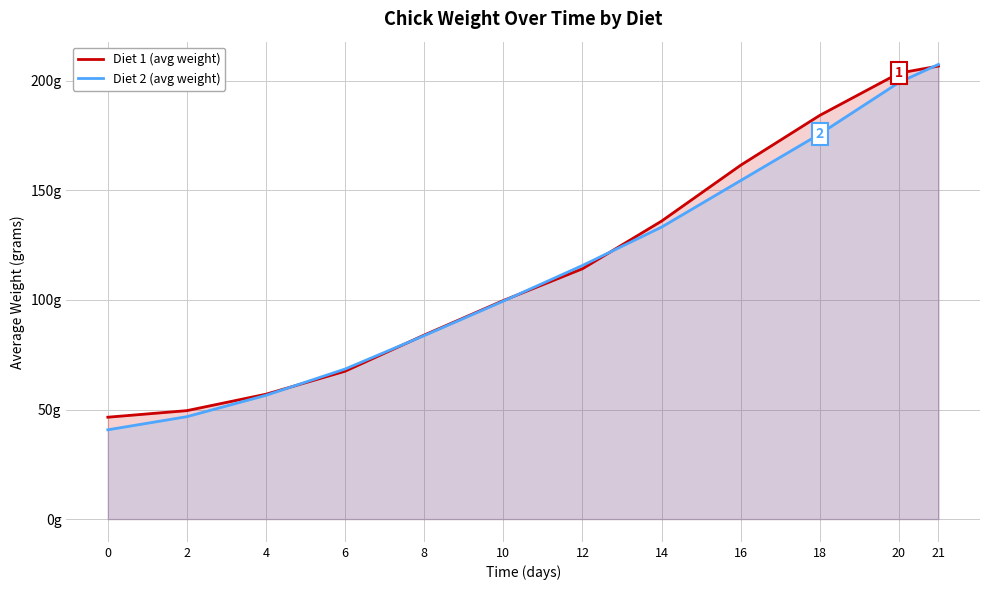

What is the approximate value of Diet 2 (avg weight) at 6?

68.5